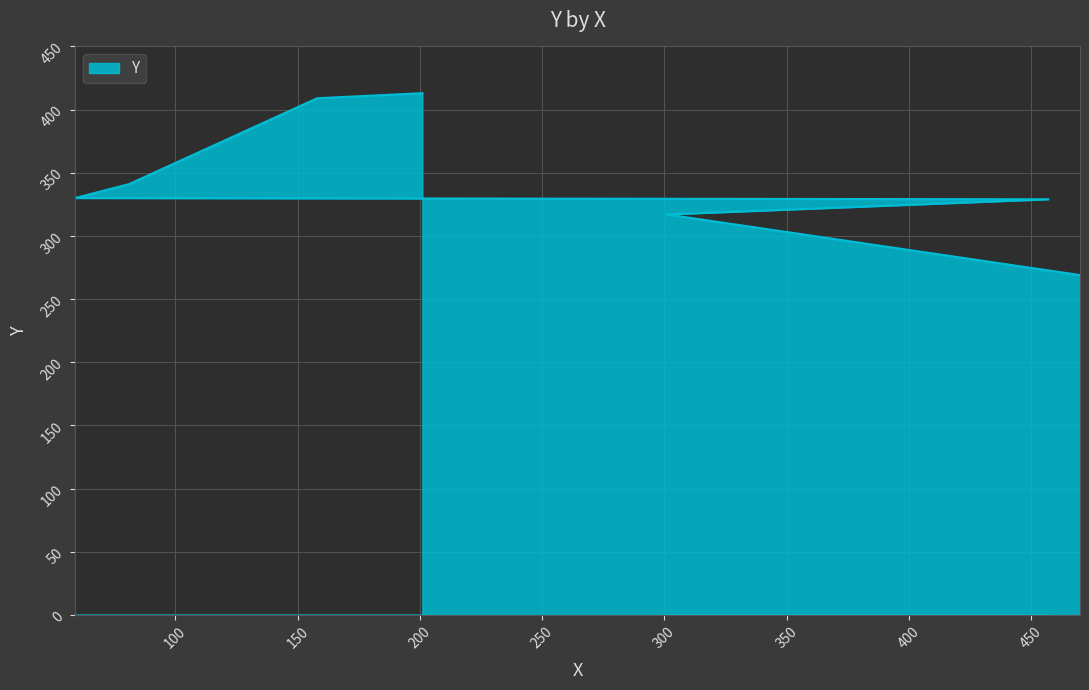

List the labels in order of value, smallest first.

470, 301, 457, 59, 81, 158, 201